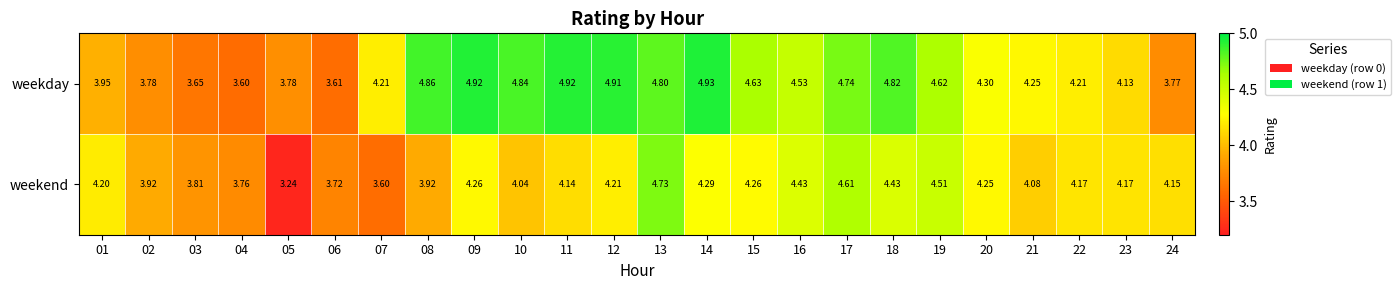

Which series changed the most between 10 and 18?

weekend